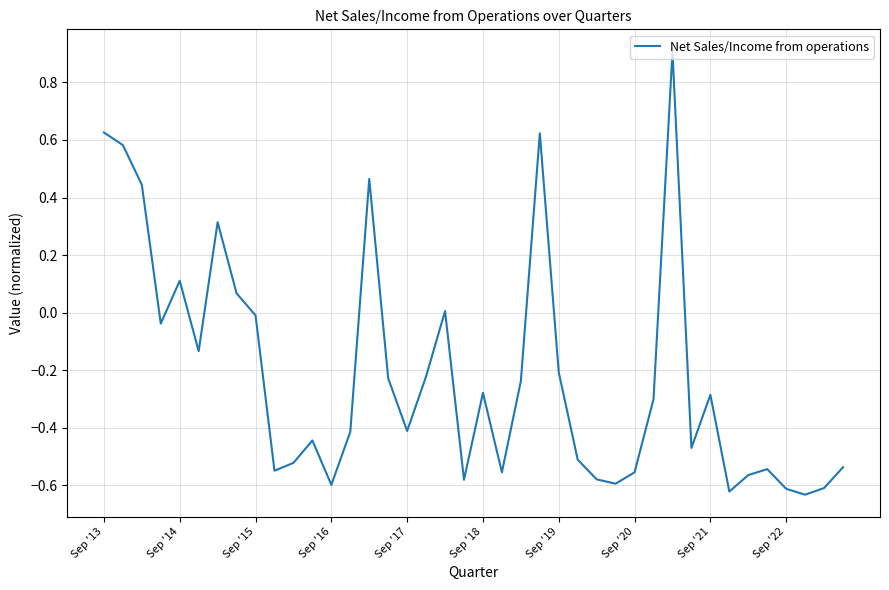

What is the maximum value shown in the chart?

0.9